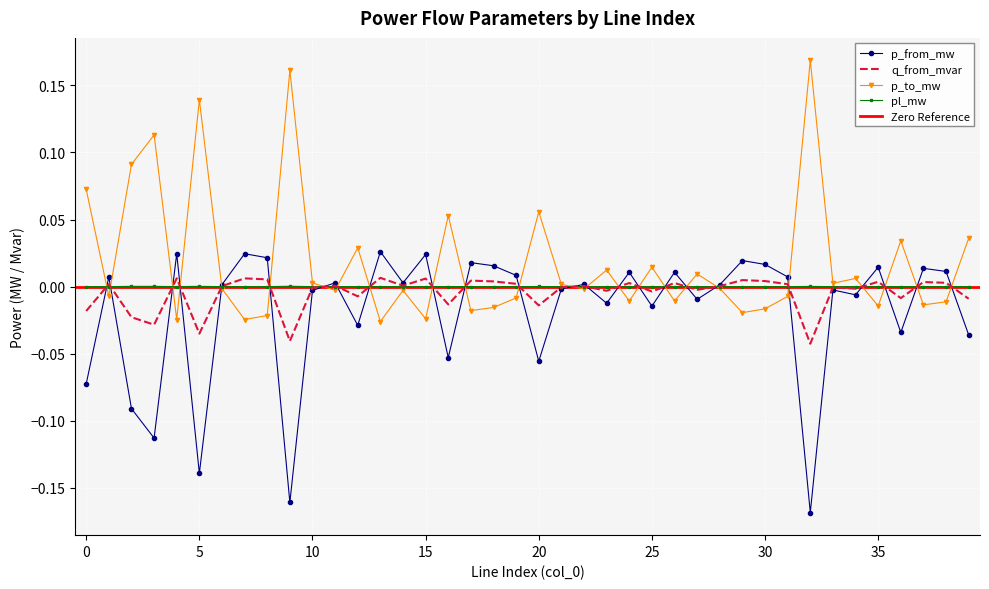

Which has a higher value, 4 or 25?

4